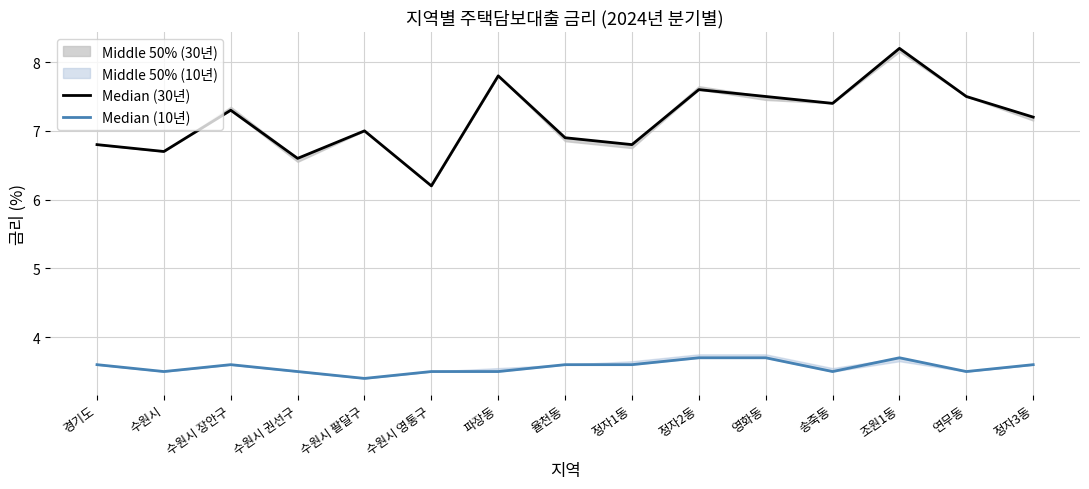

The value of Median (30년) at 조원1동 is 3.4. True or false?

False